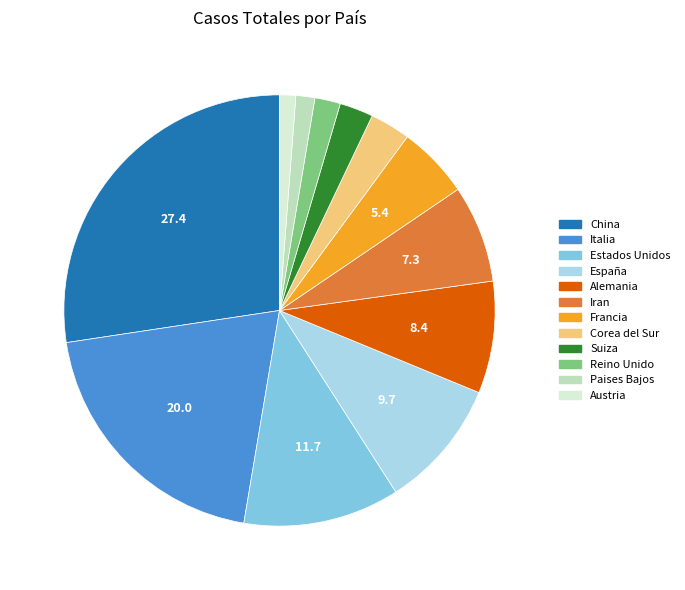

What is the largest slice in the pie chart?

China